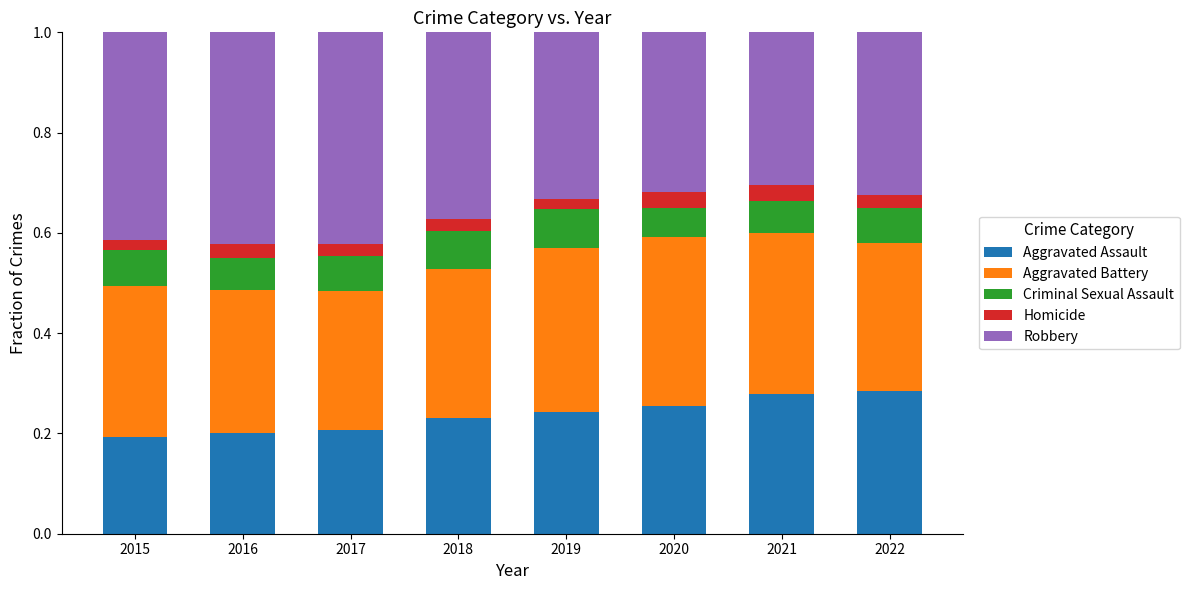

What is the total value across all series at 2015?

1.0